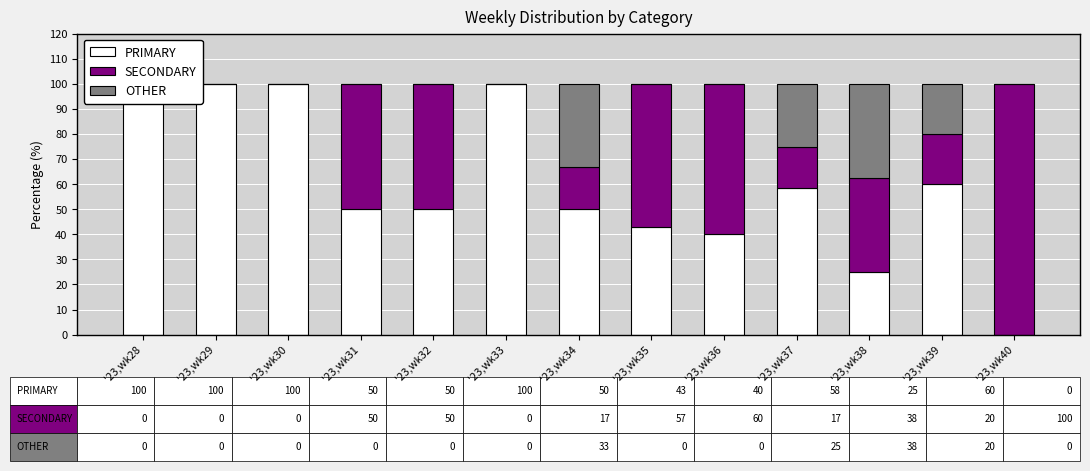

Reading left to right, what are all the values shown in this chart?

PRIMARY: '23,wk28=100.0	'23,wk29=100.0	'23,wk30=100.0	'23,wk31=50.0	'23,wk32=50.0	'23,wk33=100.0	'23,wk34=50.0	'23,wk35=42.9	'23,wk36=40.0	'23,wk37=58.3	'23,wk38=25.0	'23,wk39=60.0	'23,wk40=0.0
SECONDARY: '23,wk28=0.0	'23,wk29=0.0	'23,wk30=0.0	'23,wk31=50.0	'23,wk32=50.0	'23,wk33=0.0	'23,wk34=16.7	'23,wk35=57.1	'23,wk36=60.0	'23,wk37=16.7	'23,wk38=37.5	'23,wk39=20.0	'23,wk40=100.0
OTHER: '23,wk28=0.0	'23,wk29=0.0	'23,wk30=0.0	'23,wk31=0.0	'23,wk32=0.0	'23,wk33=0.0	'23,wk34=33.3	'23,wk35=0.0	'23,wk36=0.0	'23,wk37=25.0	'23,wk38=37.5	'23,wk39=20.0	'23,wk40=0.0